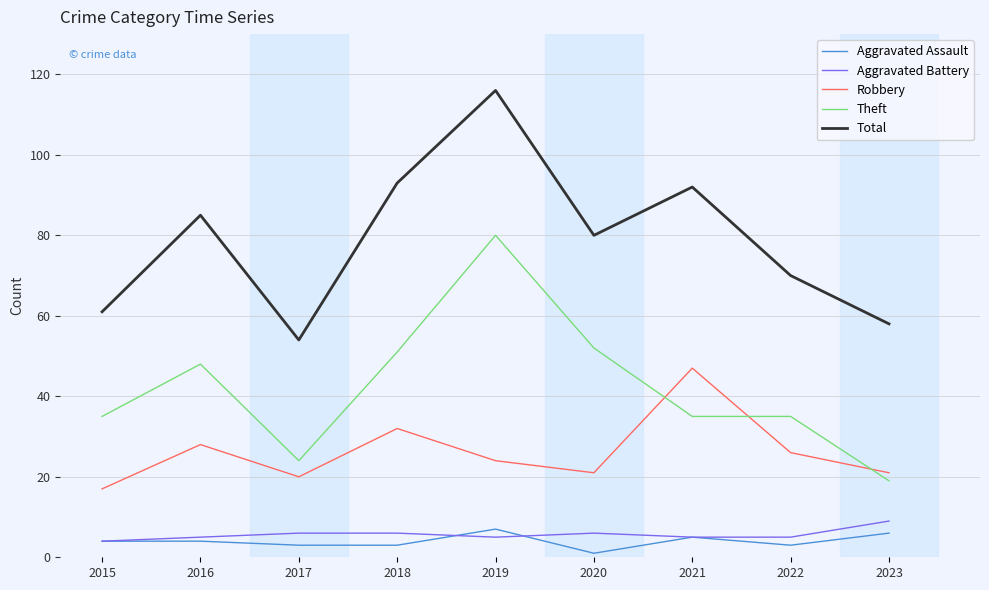

How many categories are shown in the chart?

9